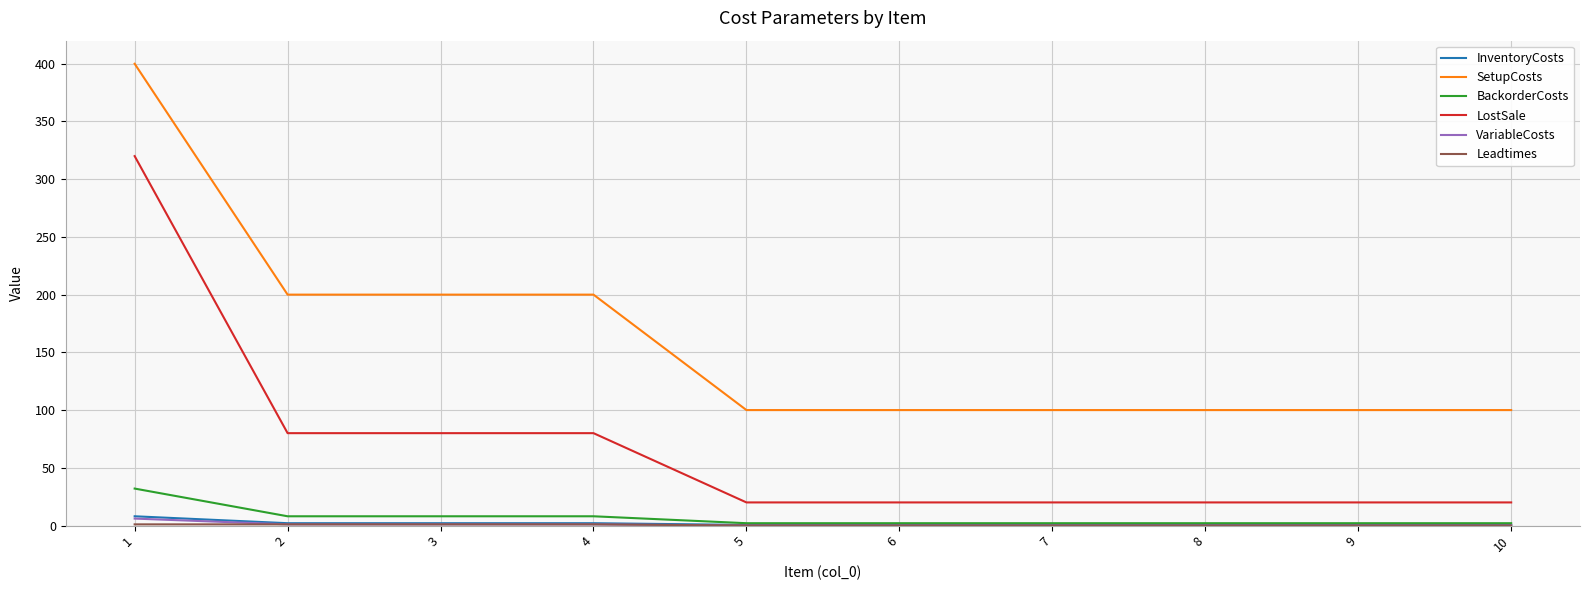

True or false: VariableCosts and SetupCosts cross at least once.

False